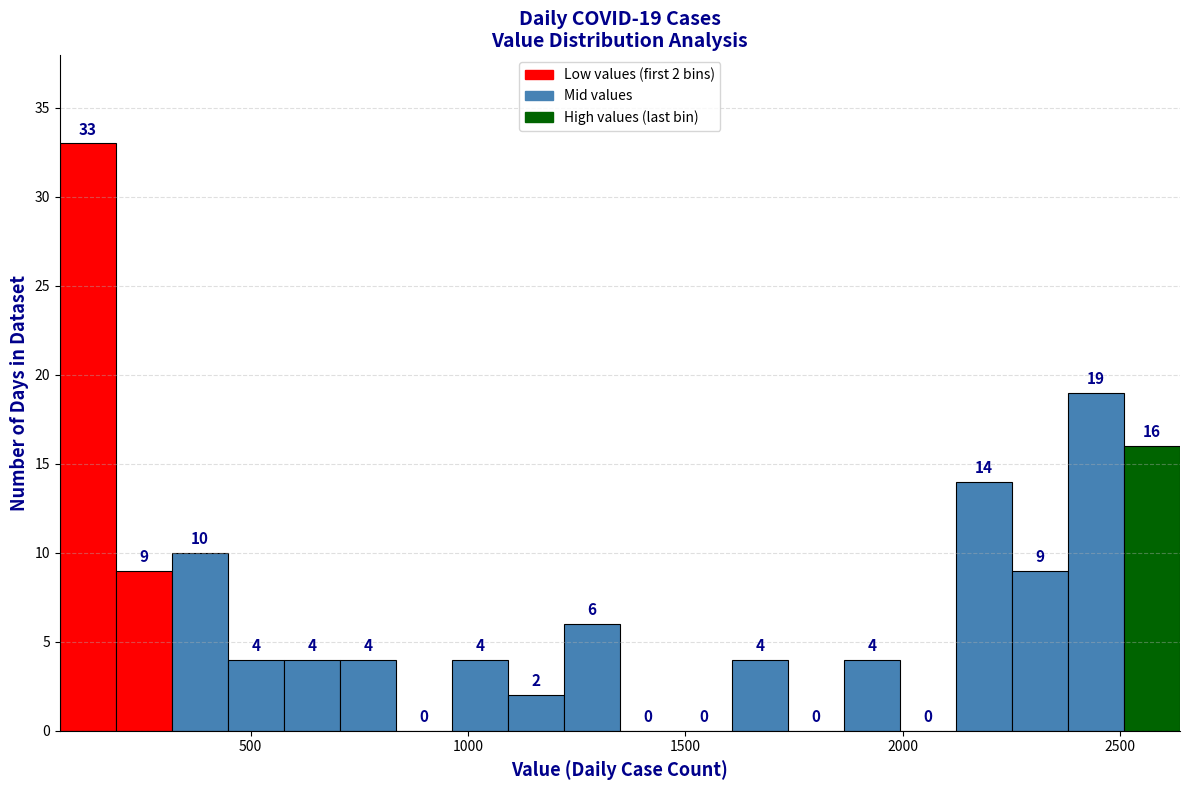

Read against the x-axis, roughly where is the centre of the tallest bar?

150